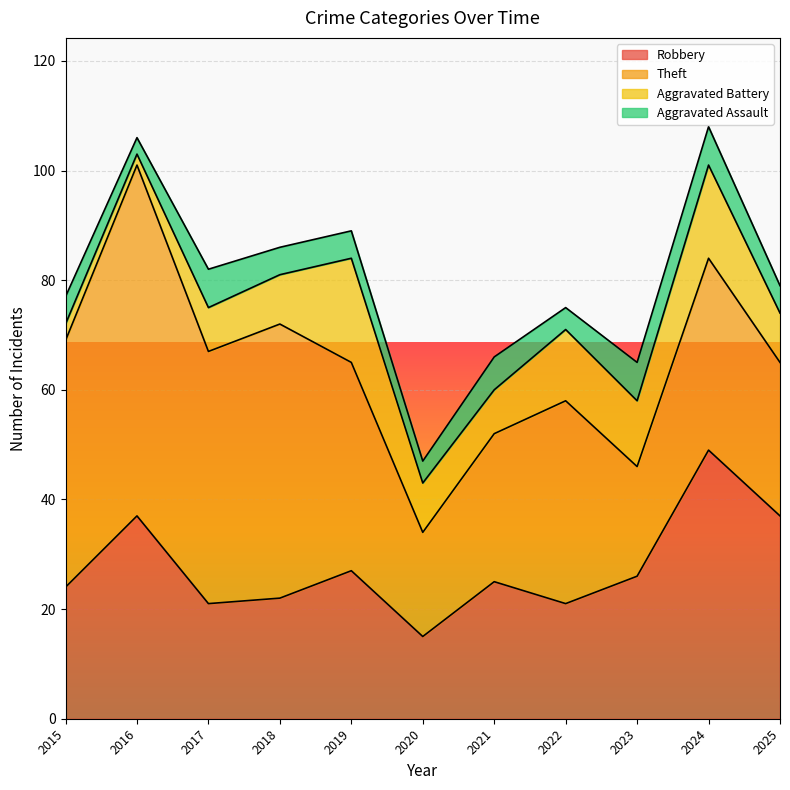

Where is the first local minimum for Robbery?

2017